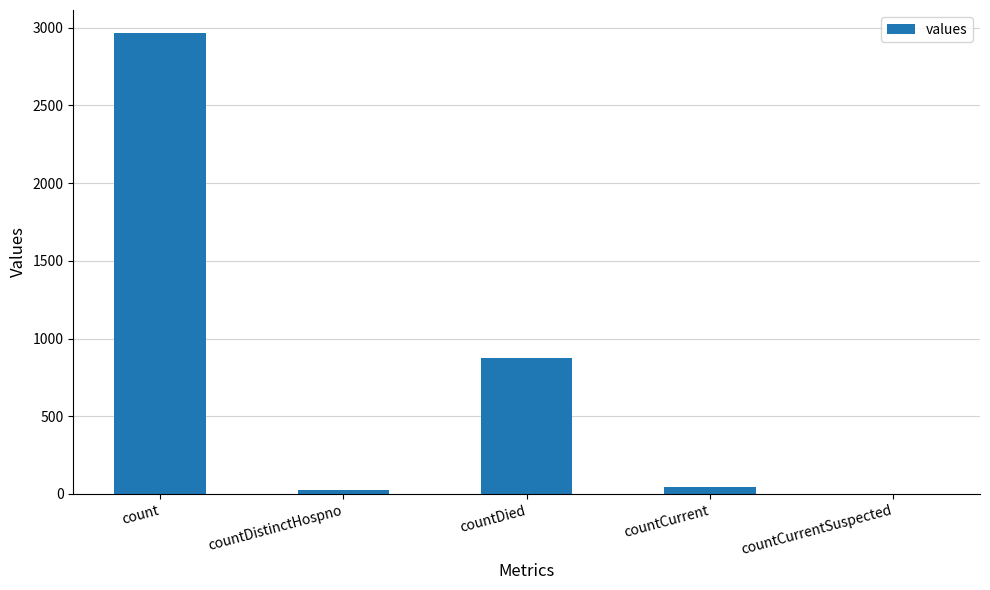

What is the sum of all values?

3907